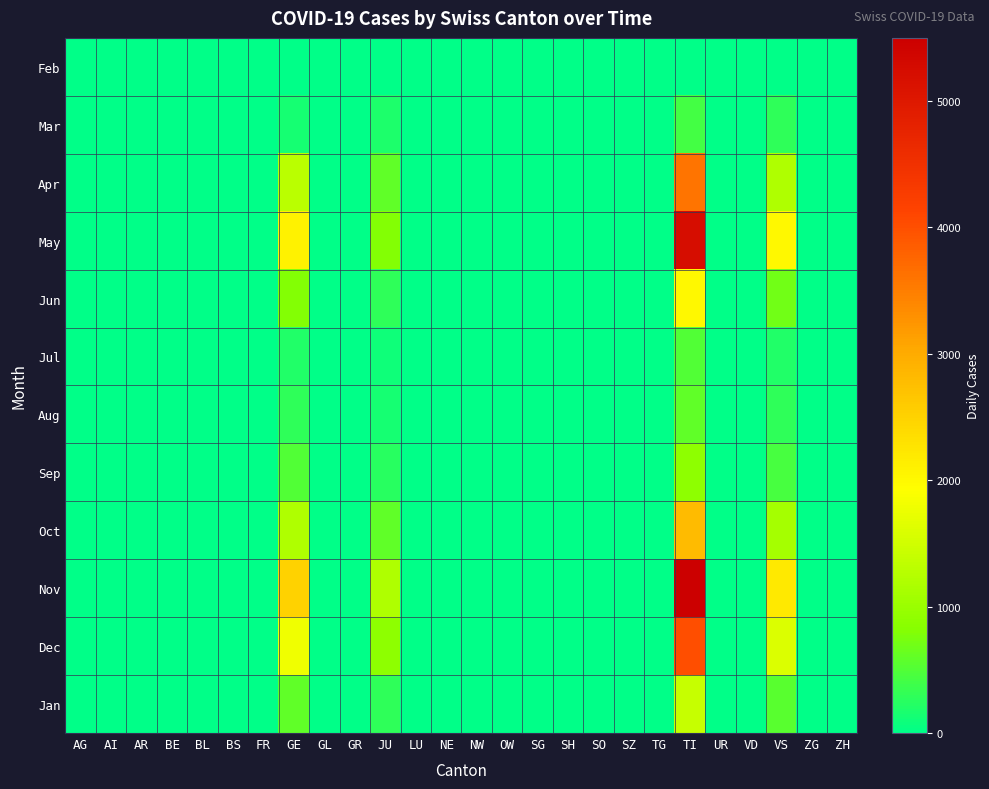

At FR, list the series in order from smallest to largest.

Feb, Mar, Apr, May, Jun, Jul, Aug, Sep, Oct, Nov, Dec, Jan